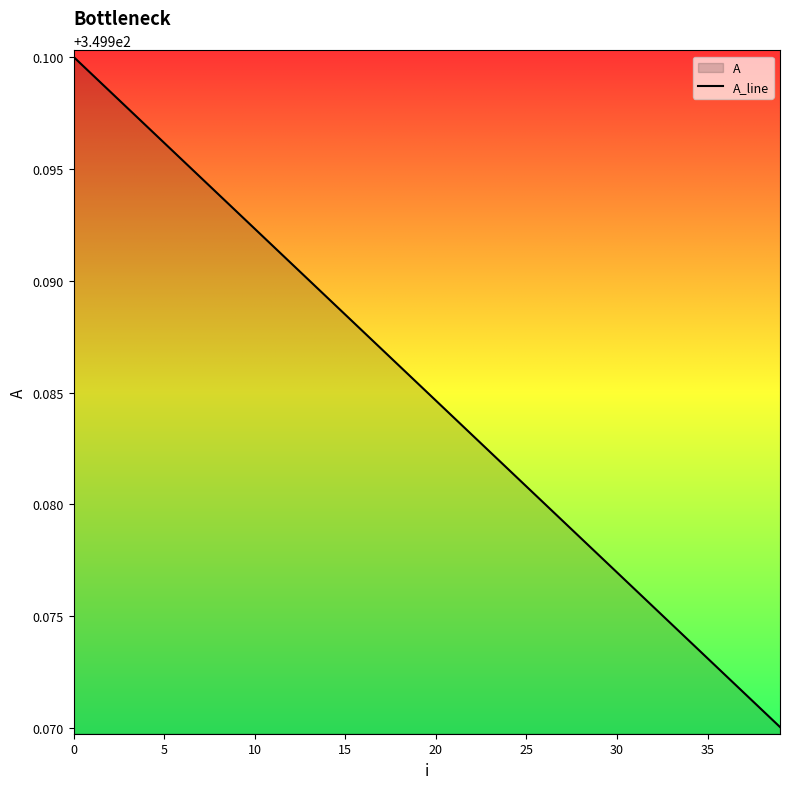

What is the value of the 19th point from the left?

350.0